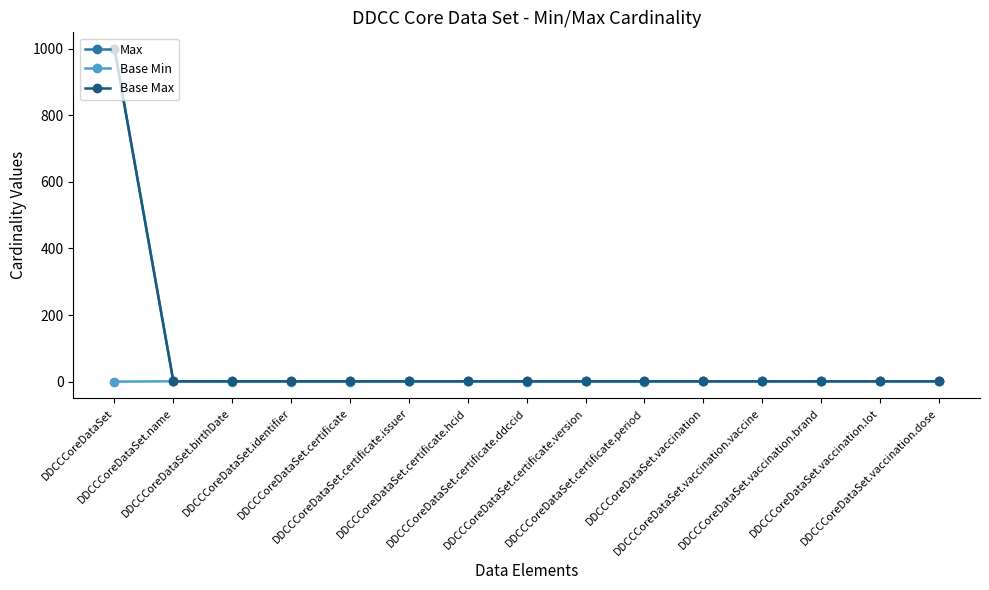

Reading left to right, extract all data points from this chart.

Max: 999	1	1	1	1	1	1	1	1	1	1	1	1	1	1
Base Min: 0	1	0	0	0	1	1	0	1	0	1	1	1	1	1
Base Max: 999	1	1	1	1	1	1	1	1	1	1	1	1	1	1